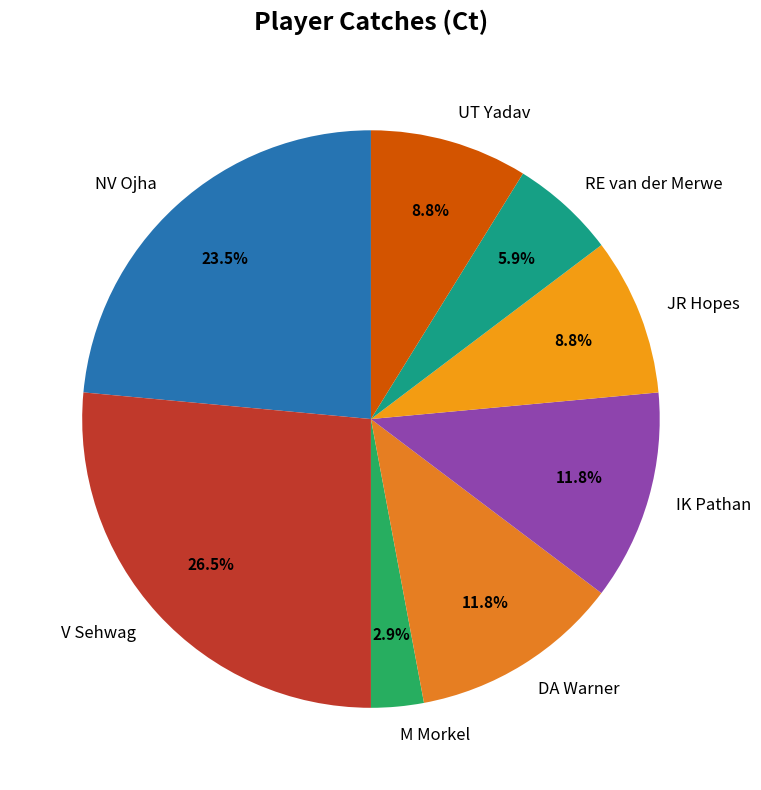

True or false: JR Hopes accounts for 14% of the total.

False